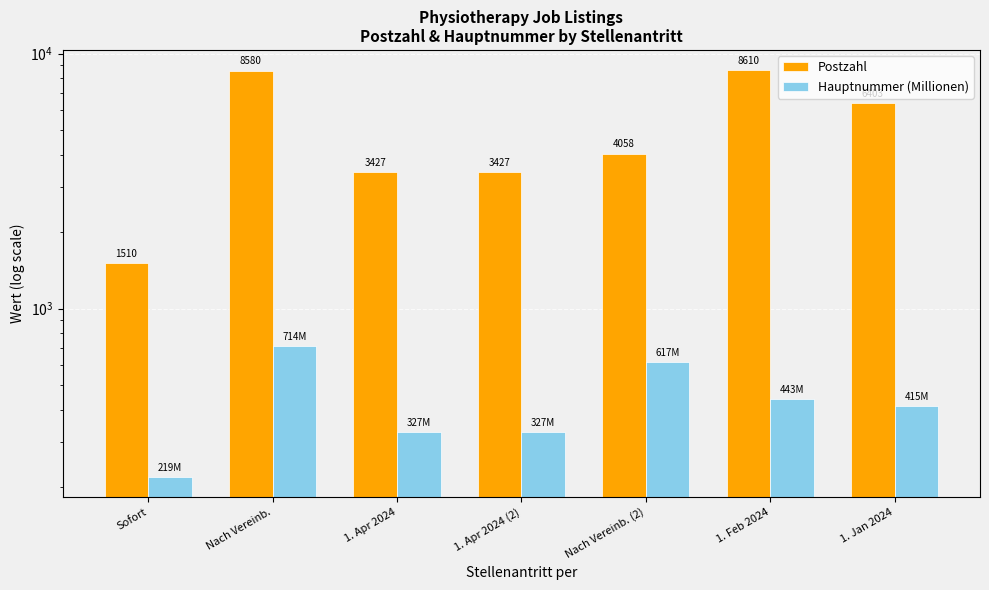

Rank the series by their average value, from lowest to highest.

Hauptnummer (Millionen), Postzahl